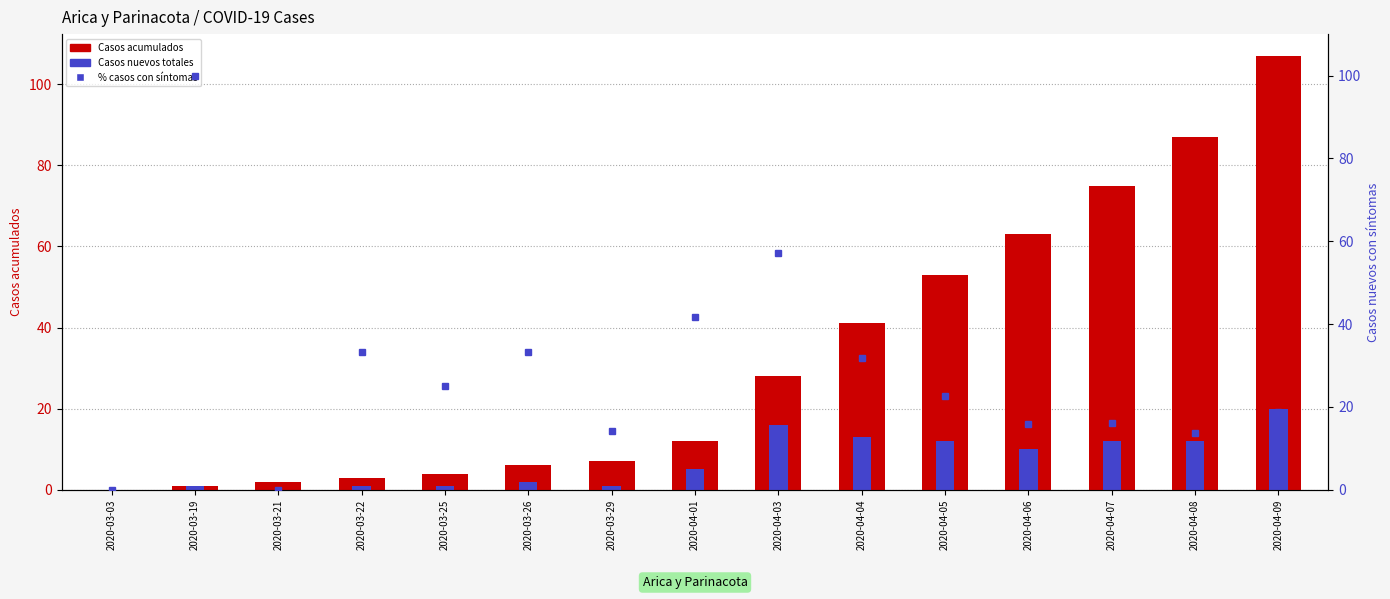

Which series has the widest spread of values?

Casos acumulados